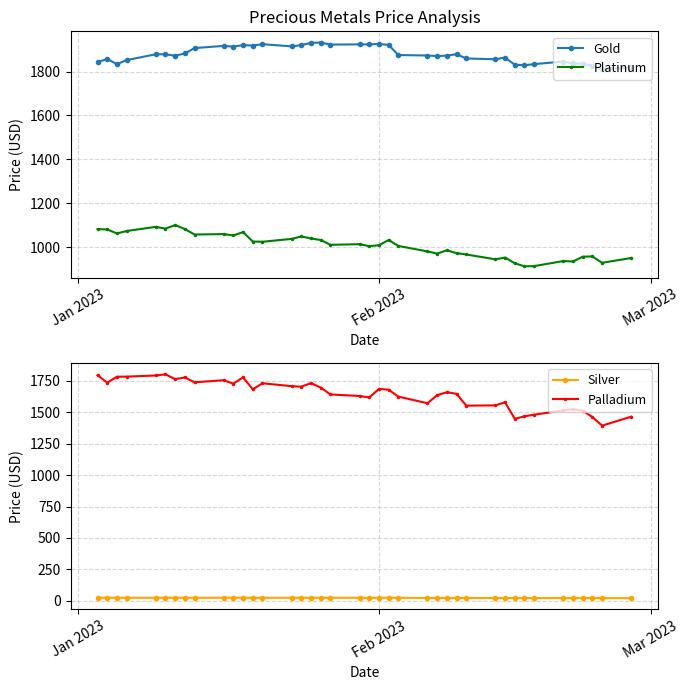

True or false: Silver and Gold cross at least once.

False